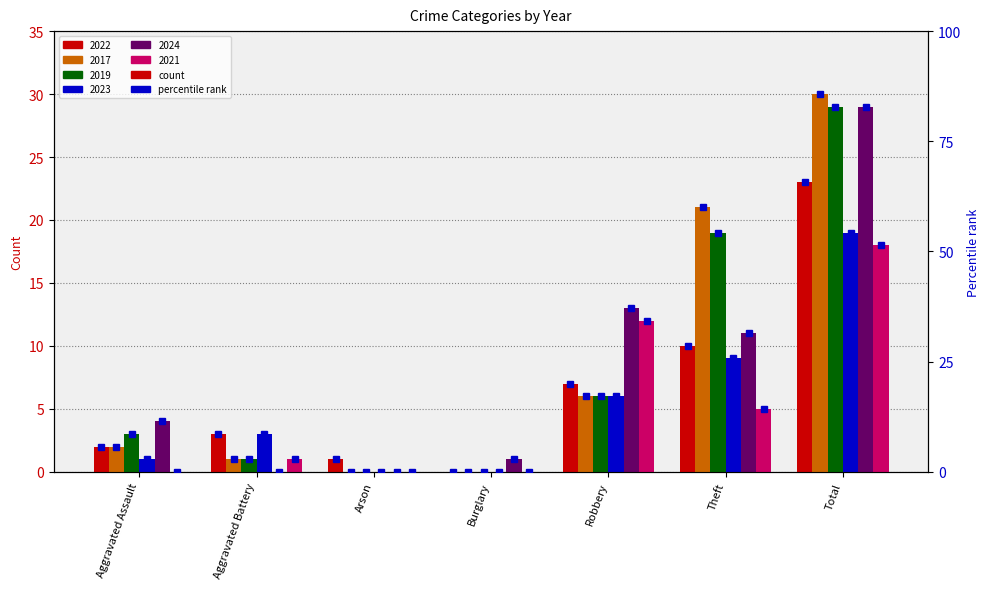

What is the change in value from Aggravated Battery to Arson?

-5.7